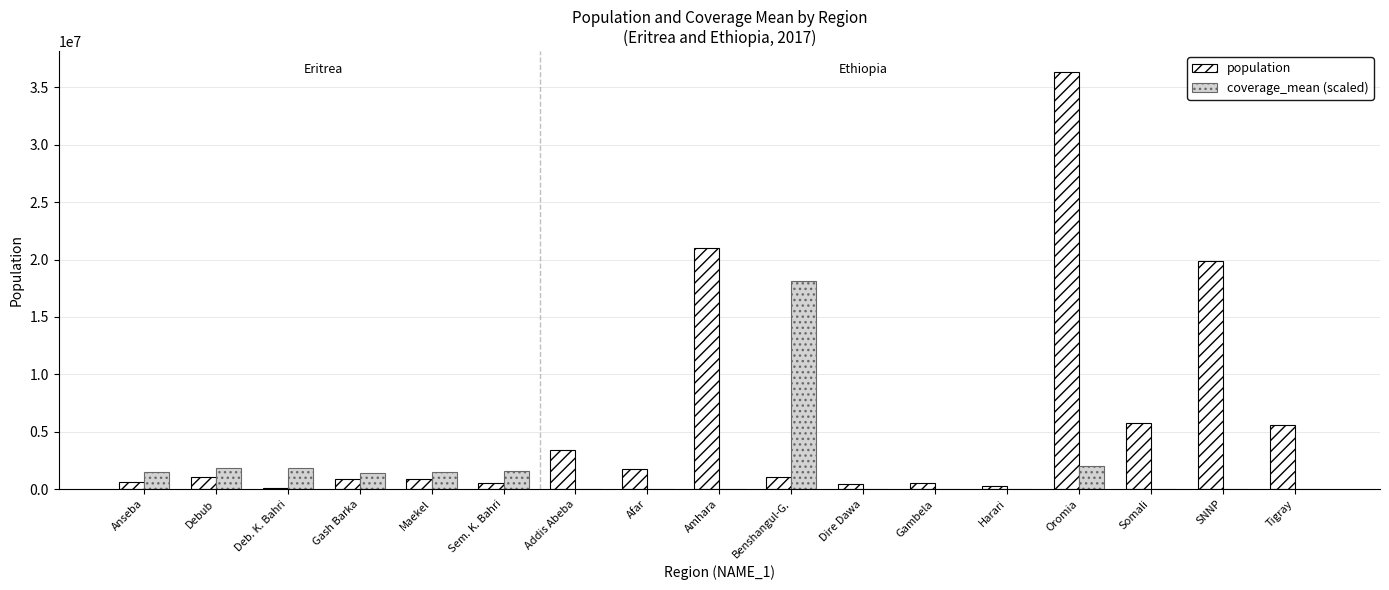

At which category is the sum across all series the highest?

Oromia